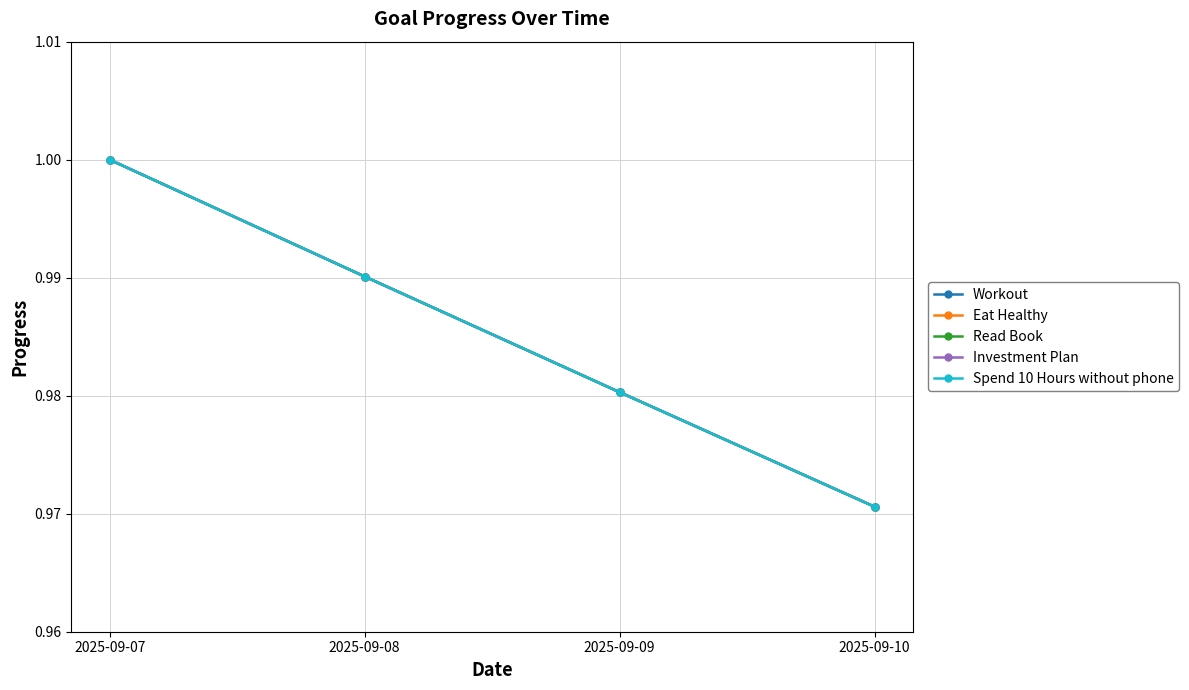

Does the chart have visible grid lines?

Yes